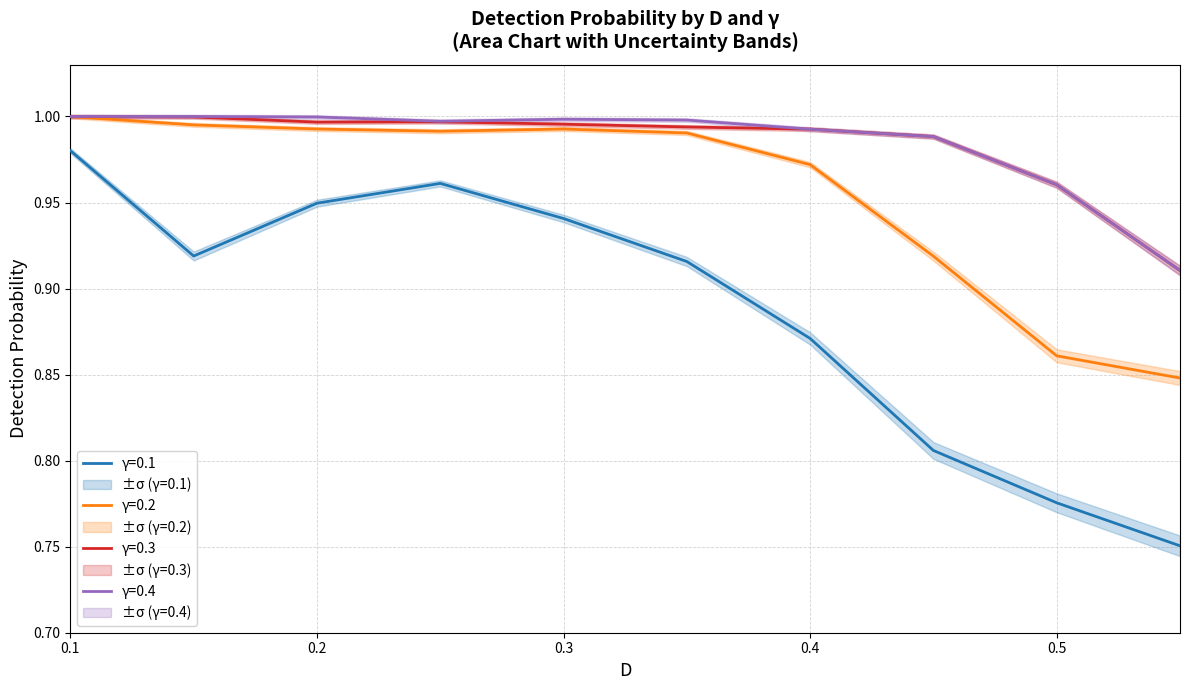

True or false: γ=0.3 has a value of 1.7 at 0.3.

False